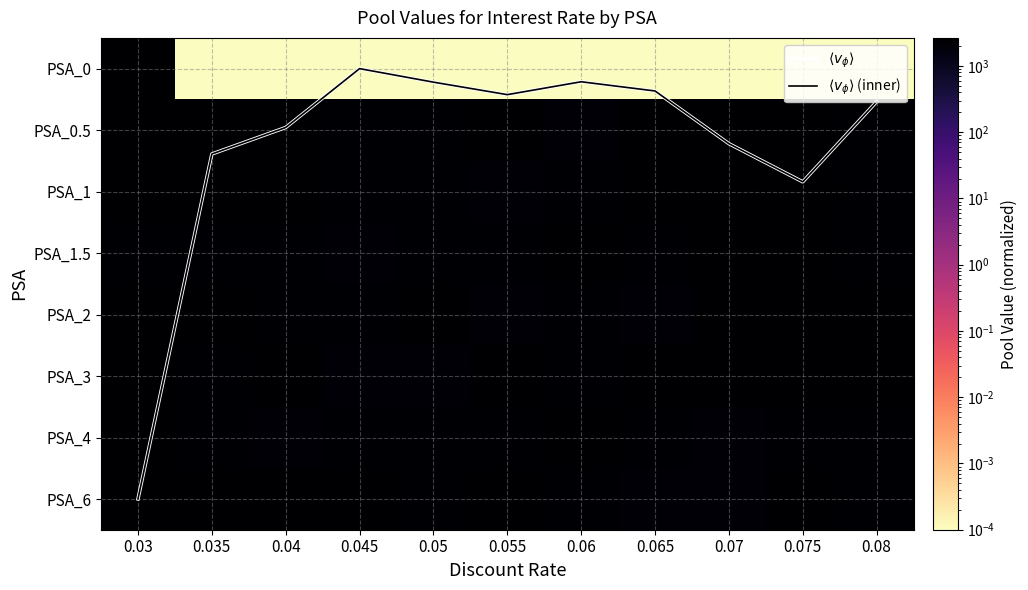

What is the spread (max minus min) of values at 0.03?

2647.9